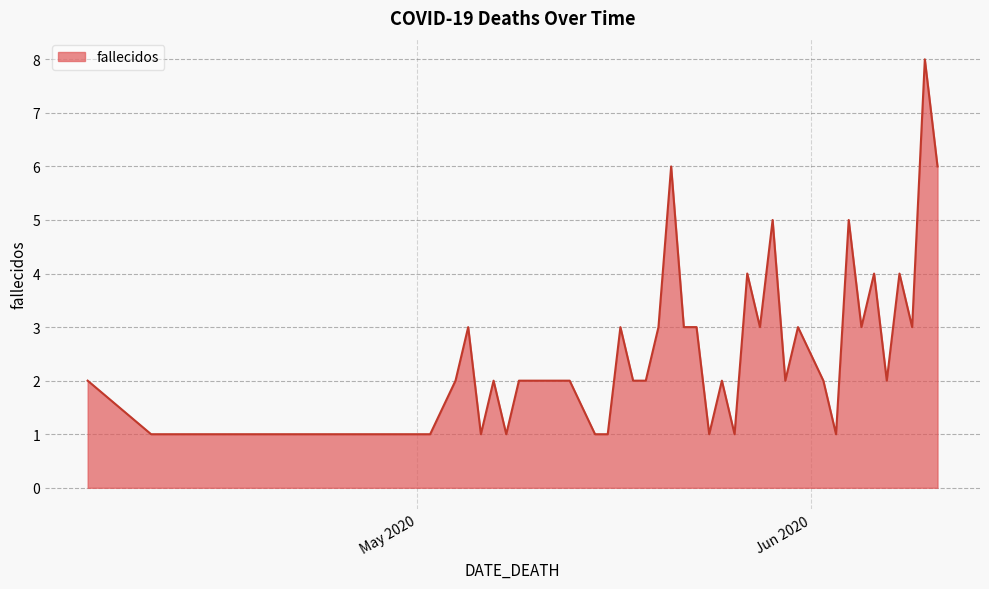

What is the average value?

3